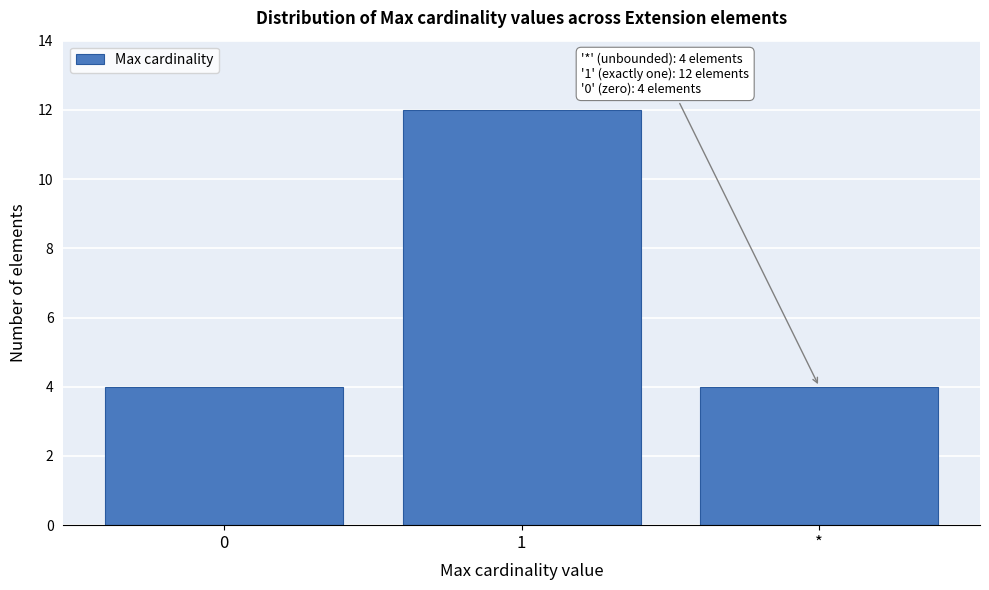

Reading left to right, what are all the values shown in this chart?

0=4	1=12	*=4